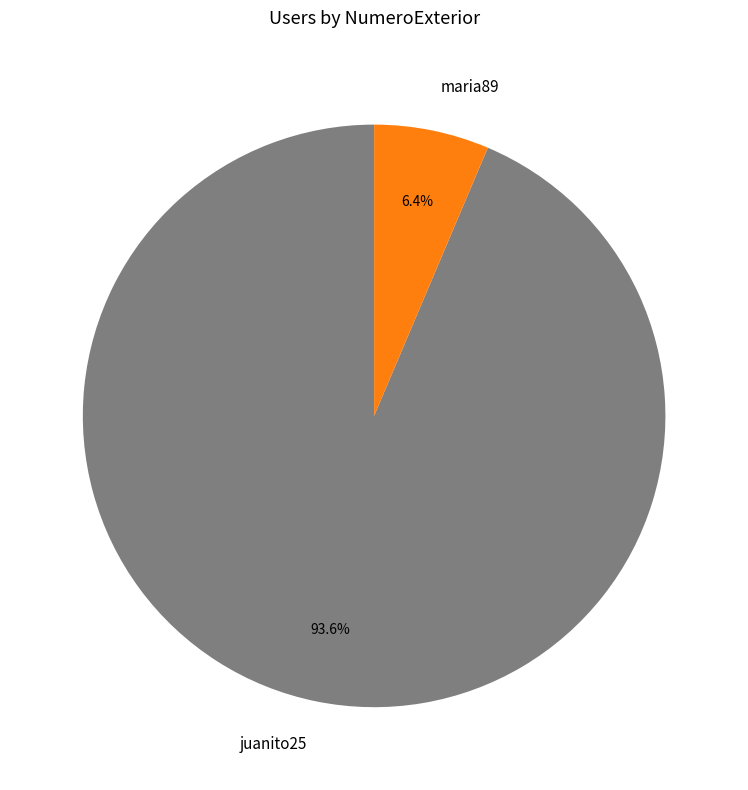

What percentage do juanito25 and maria89 together represent?

100.0%